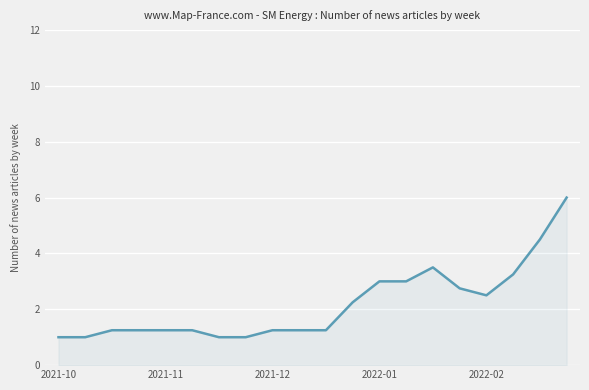

What is the greatest value displayed?

6.0